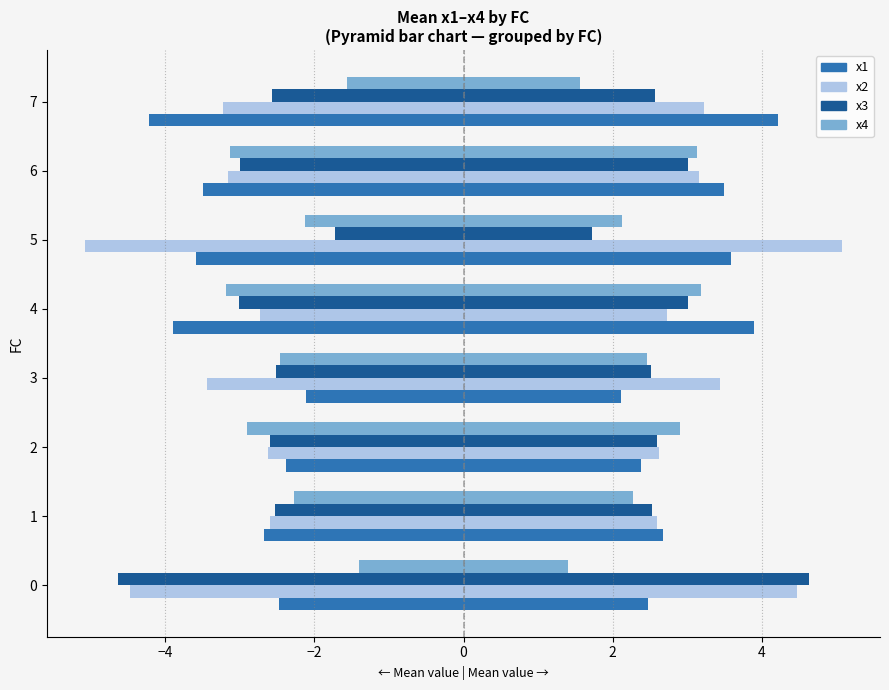

How many groups of bars are there?

8